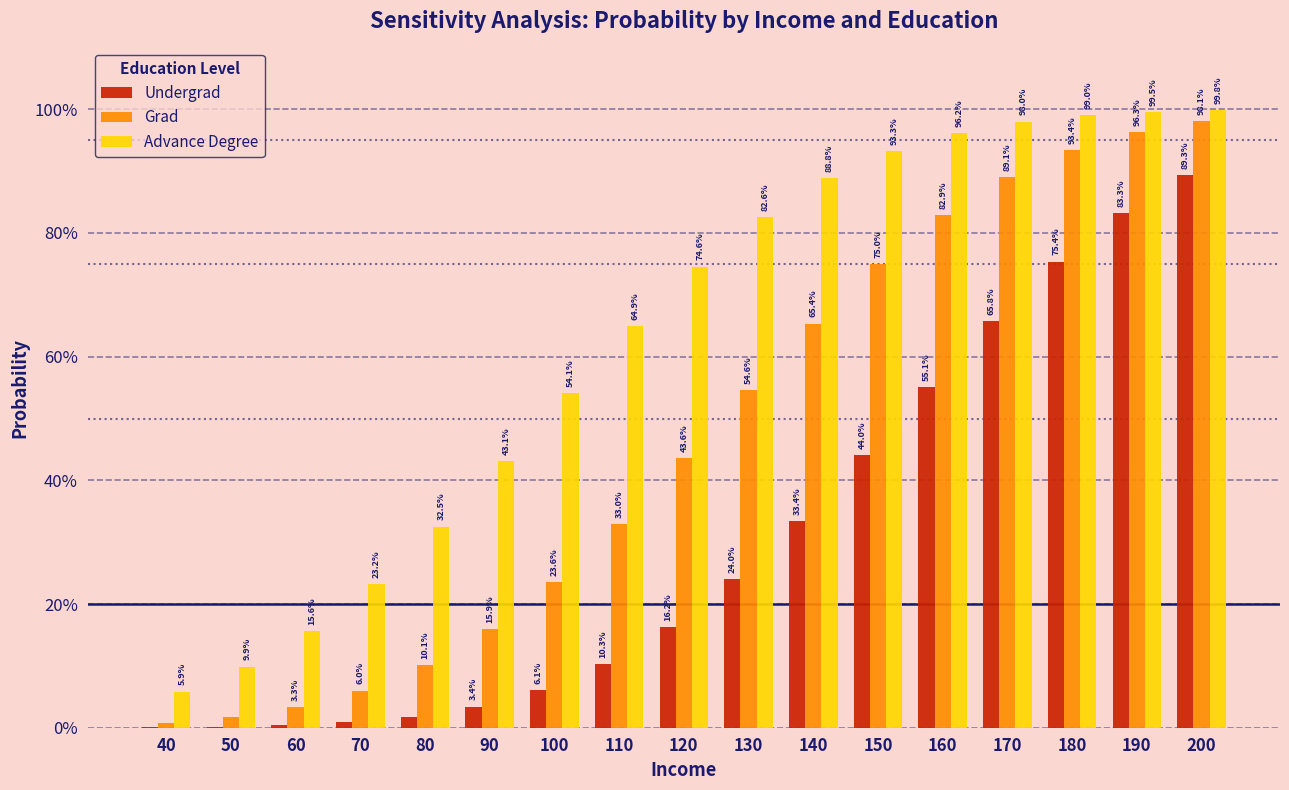

At which category is the sum across all series the highest?

200